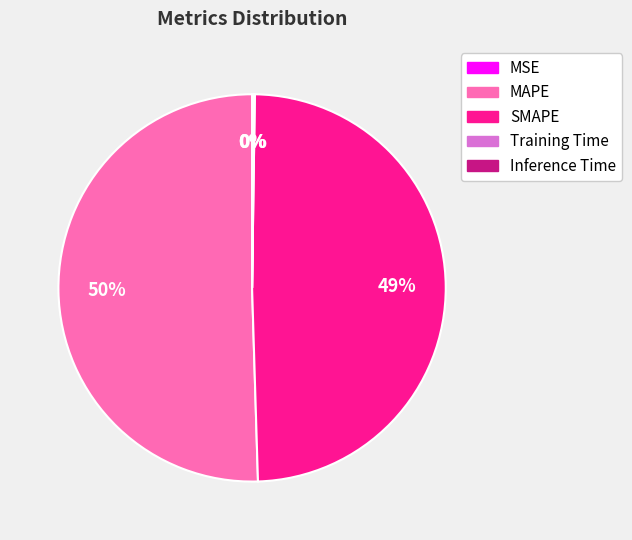

To the nearest percent, what is the average slice percentage?

20%